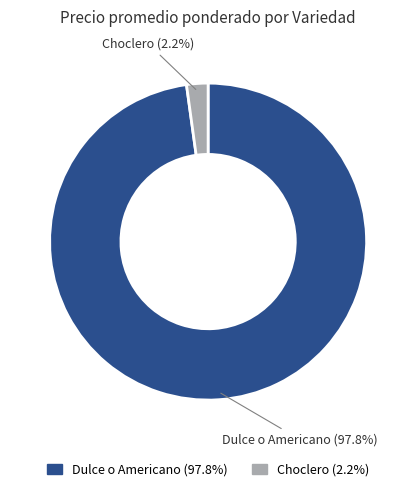

How many slices are in this pie chart?

2